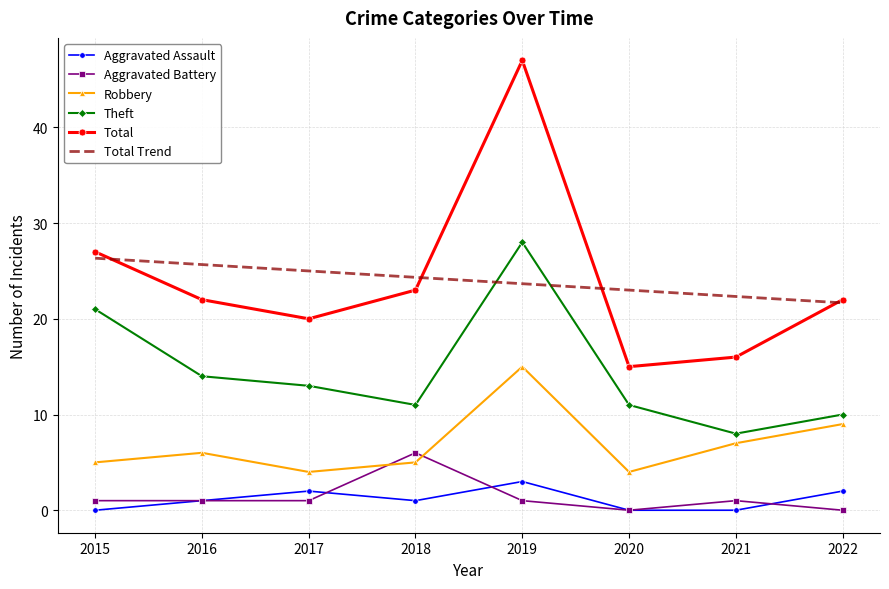

What is the minimum value for Theft?

8.0